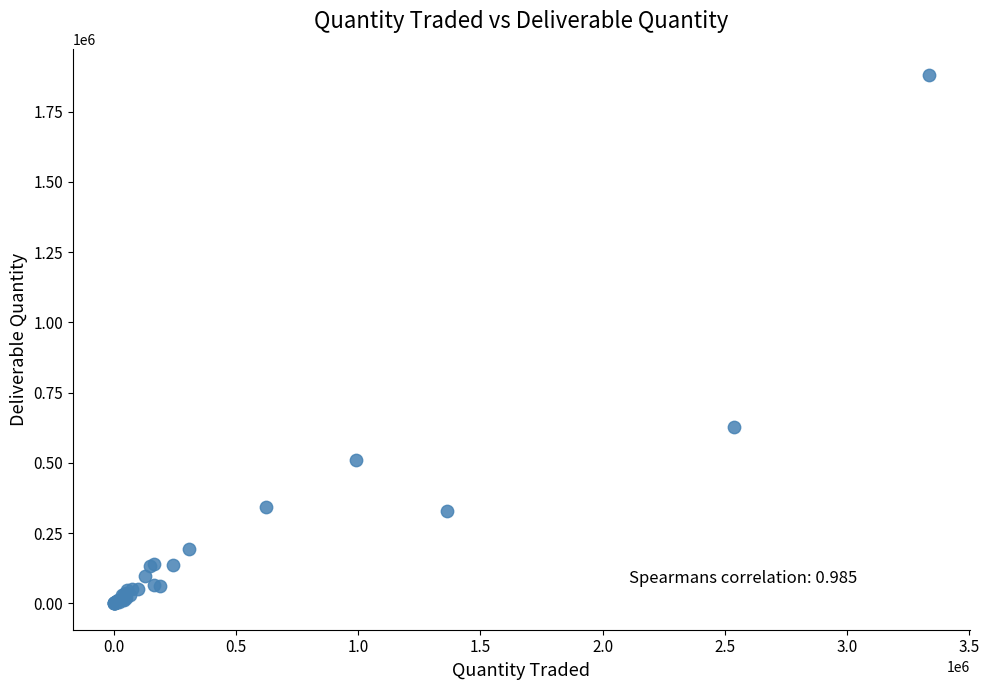

What Y value in the scatter plot is closest to 939920?

626503